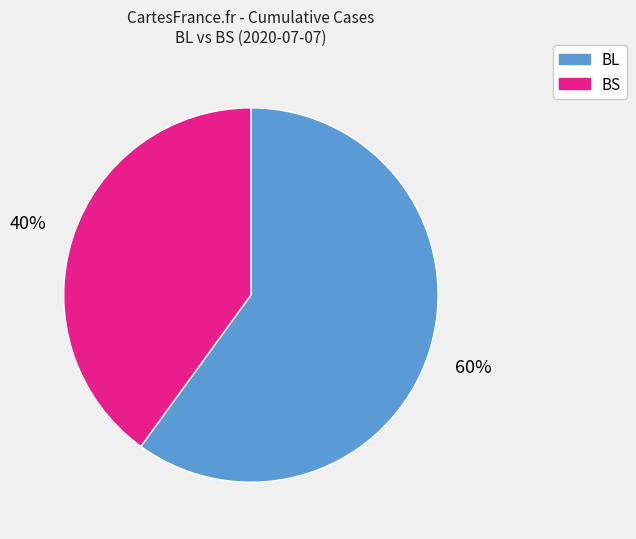

To the nearest percent, what is the average slice percentage?

50%